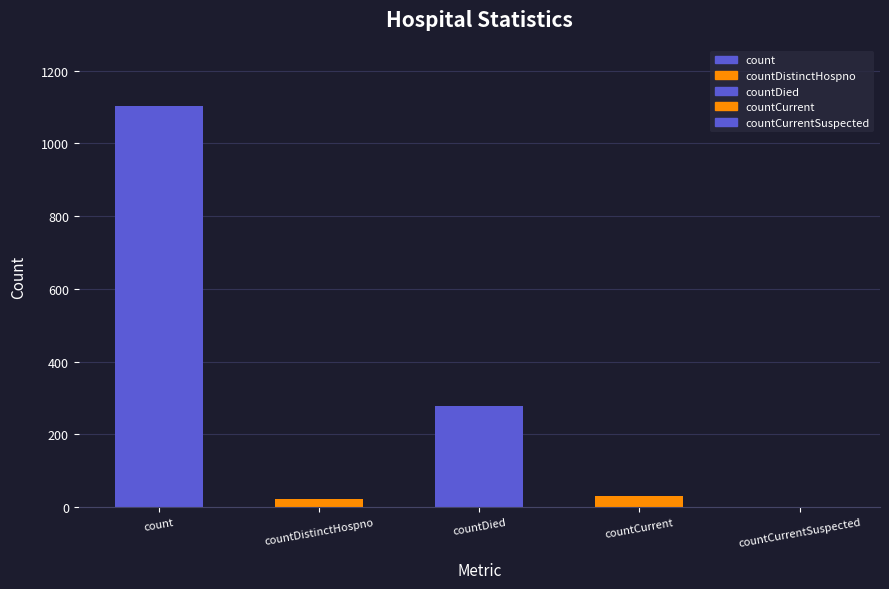

Count the number of categories in the chart.

5